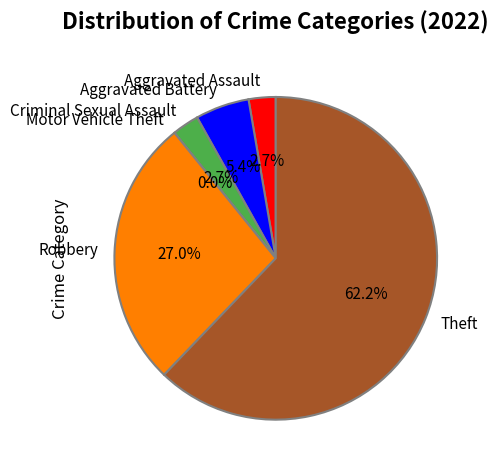

How many slices are in this pie chart?

6